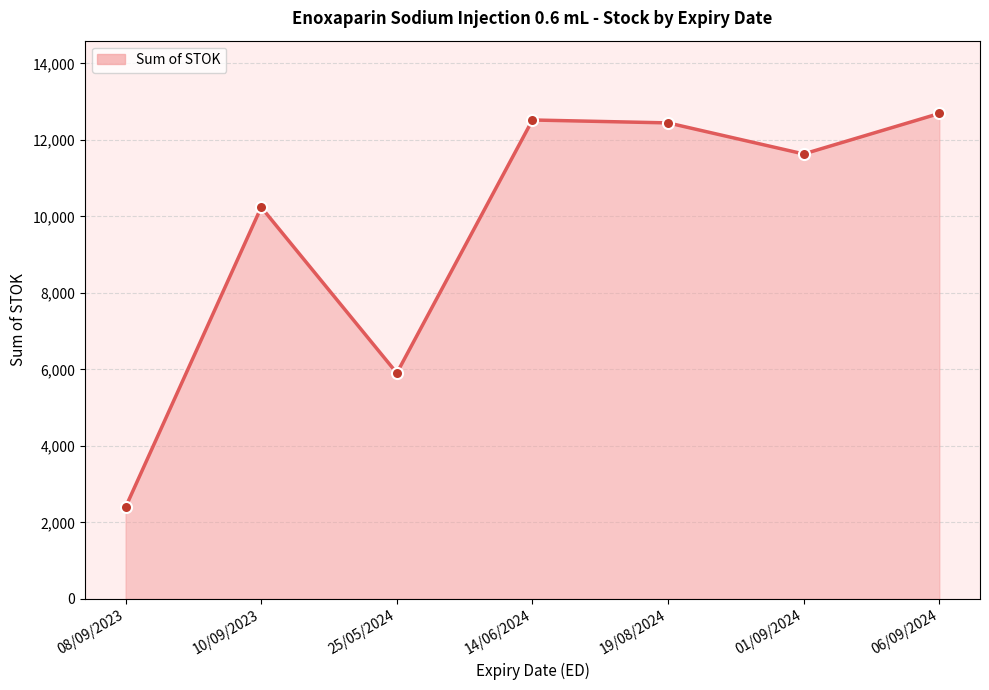

Does the chart have visible grid lines?

Yes